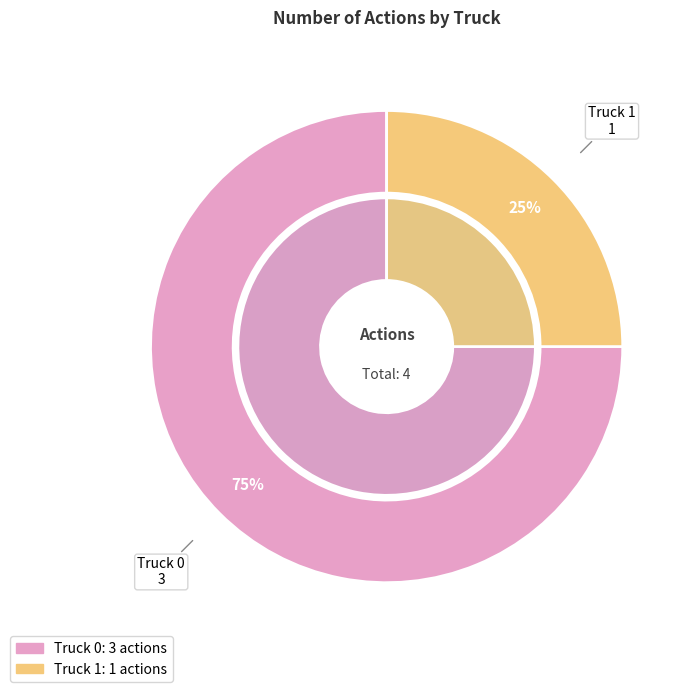

How many slices are in this pie chart?

2